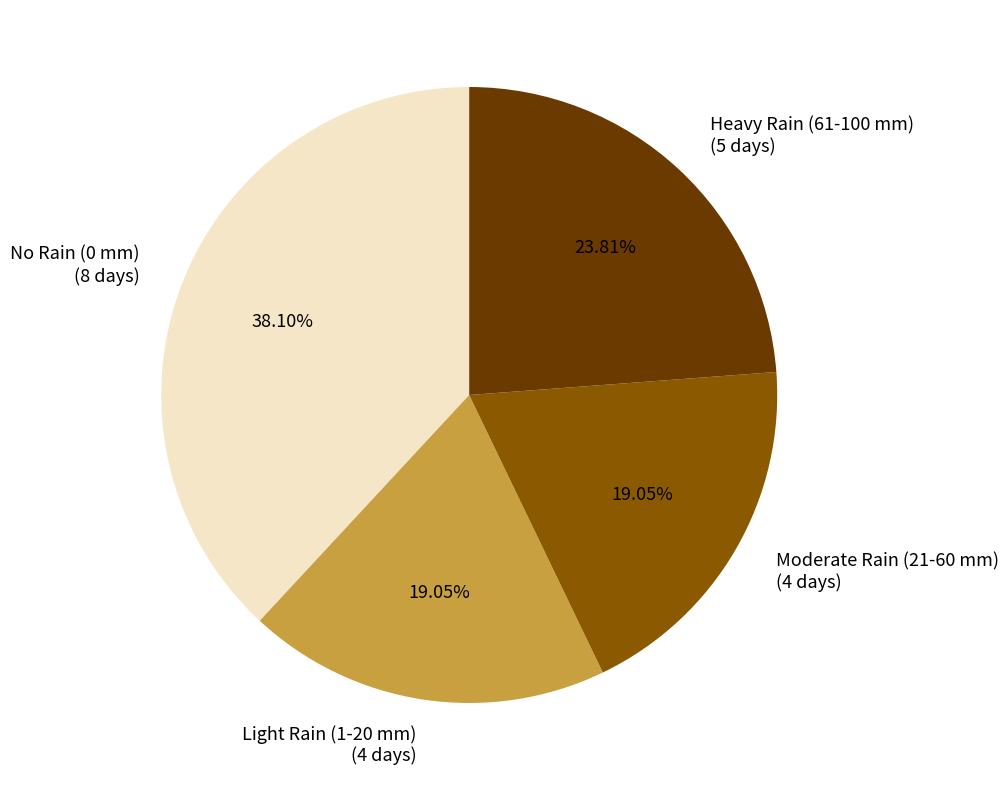

Do Light Rain (1-20 mm) (4 days) and Heavy Rain (61-100 mm) (5 days) together represent more than half of the pie?

No